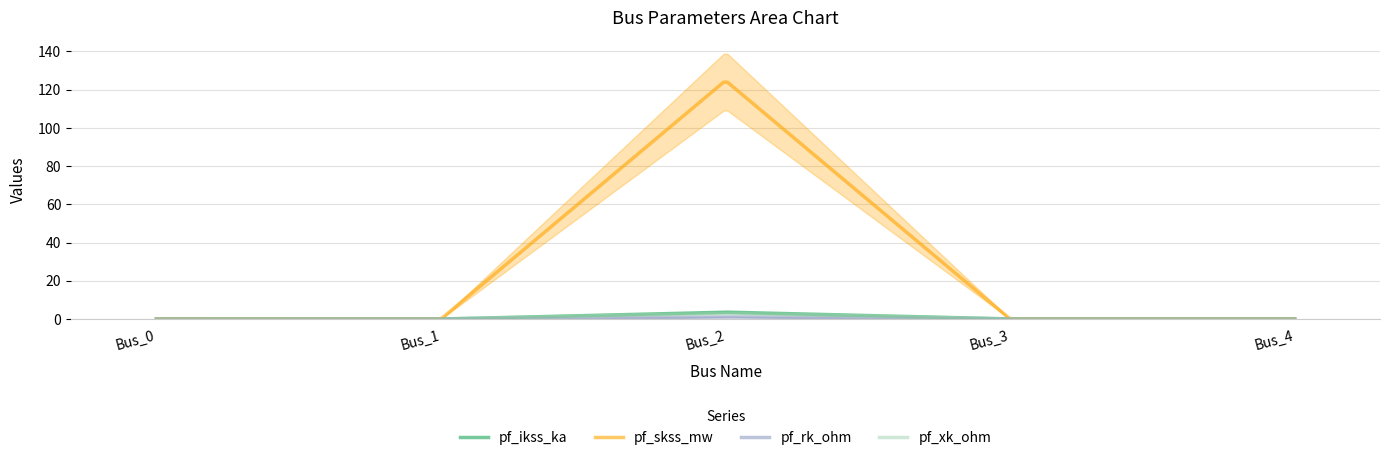

What are all the series names shown in the legend?

pf_ikss_ka, pf_skss_mw, pf_rk_ohm, pf_xk_ohm